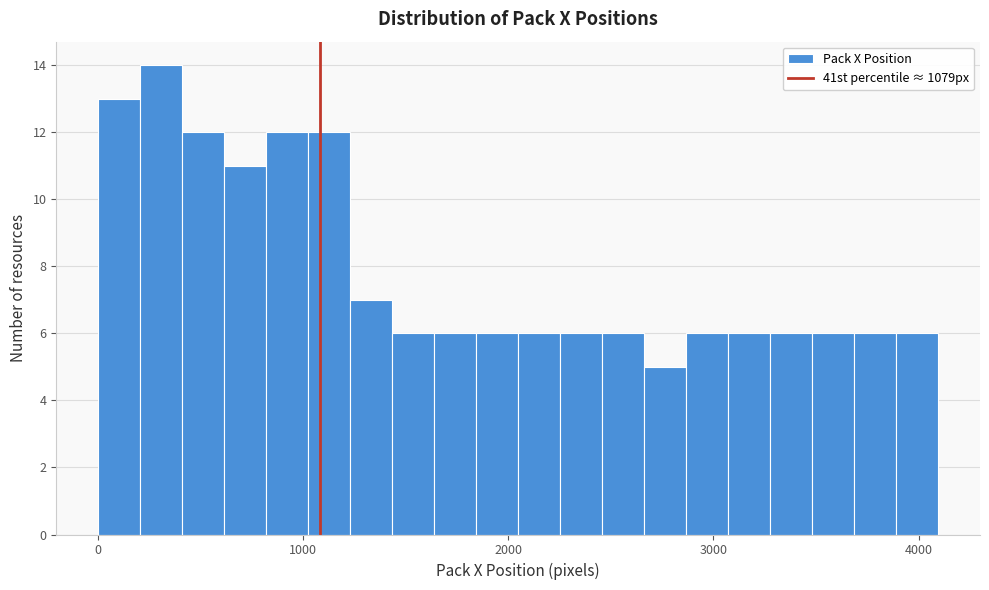

Read against the x-axis, roughly where is the centre of the tallest bar?

300